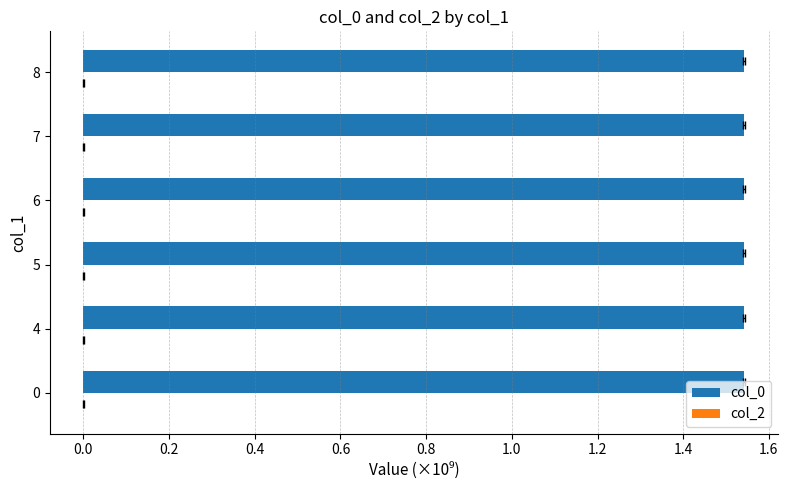

Does the chart contain stacked bars?

No